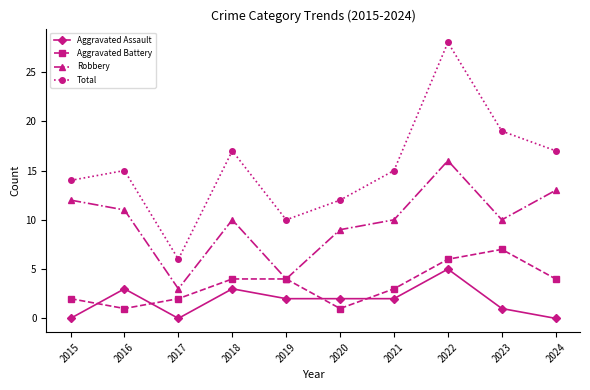

The value of Aggravated Assault at 2024 is 0. True or false?

True